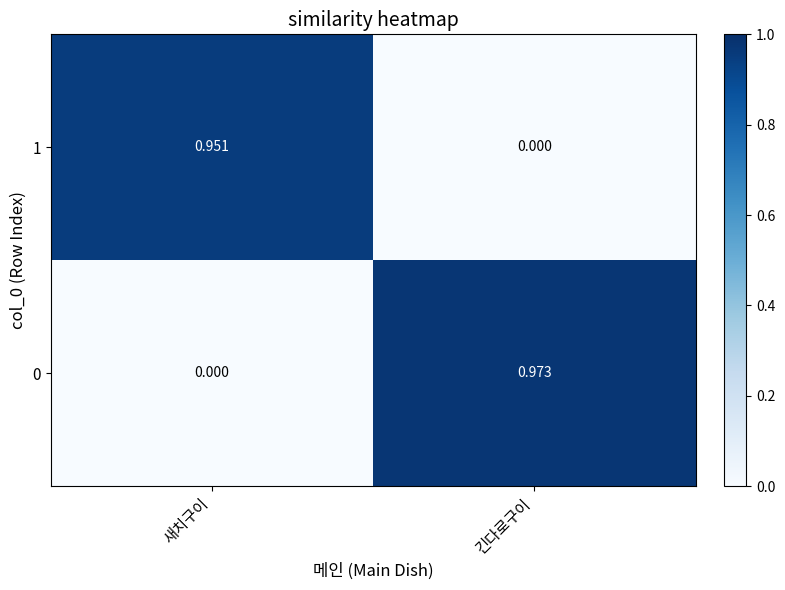

At which label does 0 reach its minimum?

새치구이